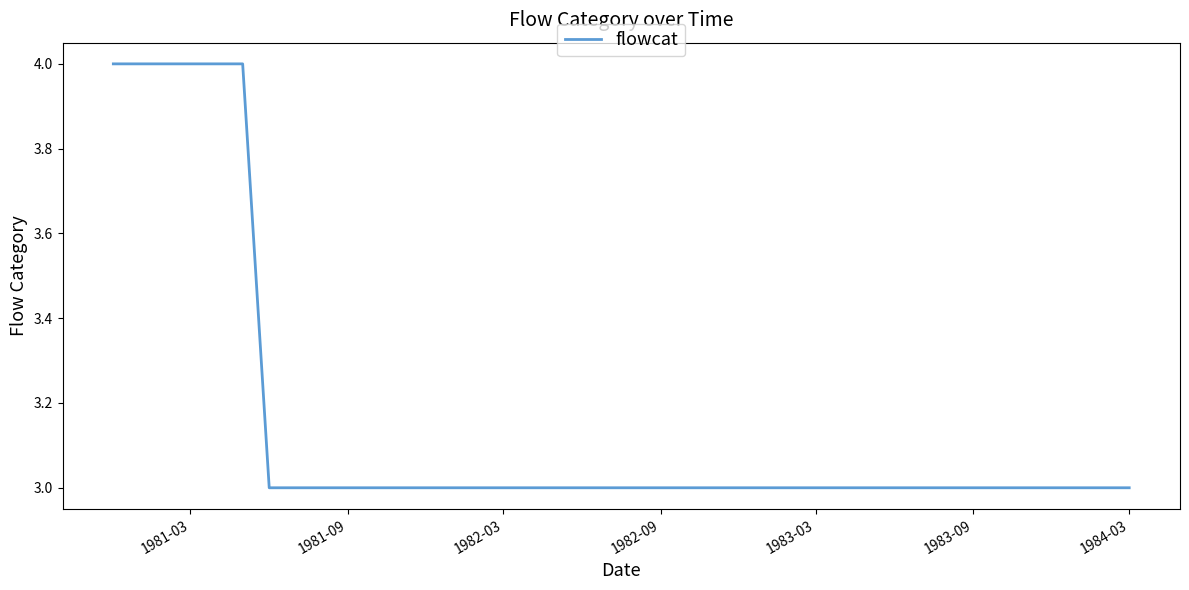

How many lines are shown in the chart?

1